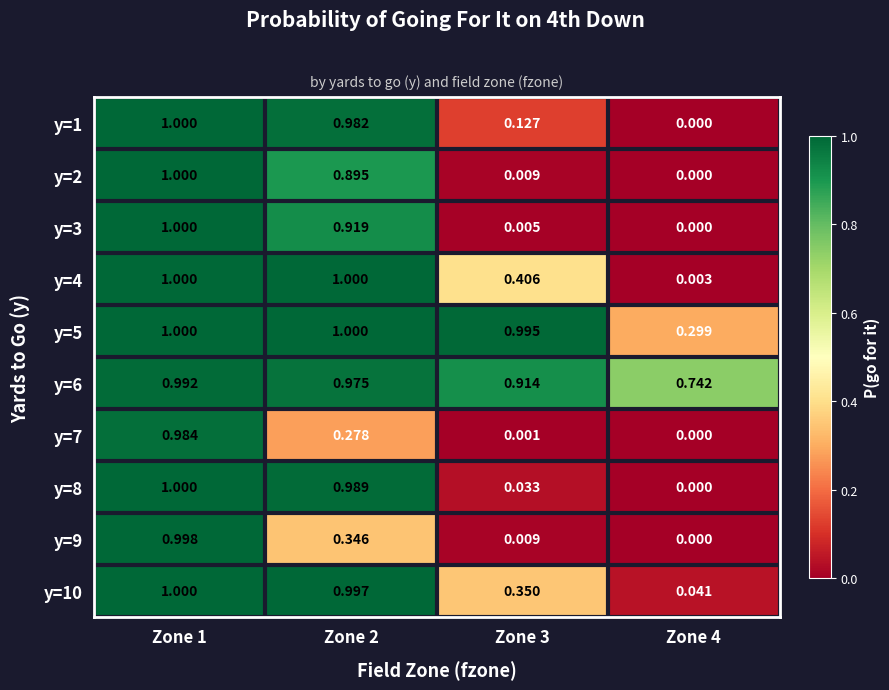

Is the value of y=8 at Zone 4 greater than the value of y=1 at Zone 1?

No